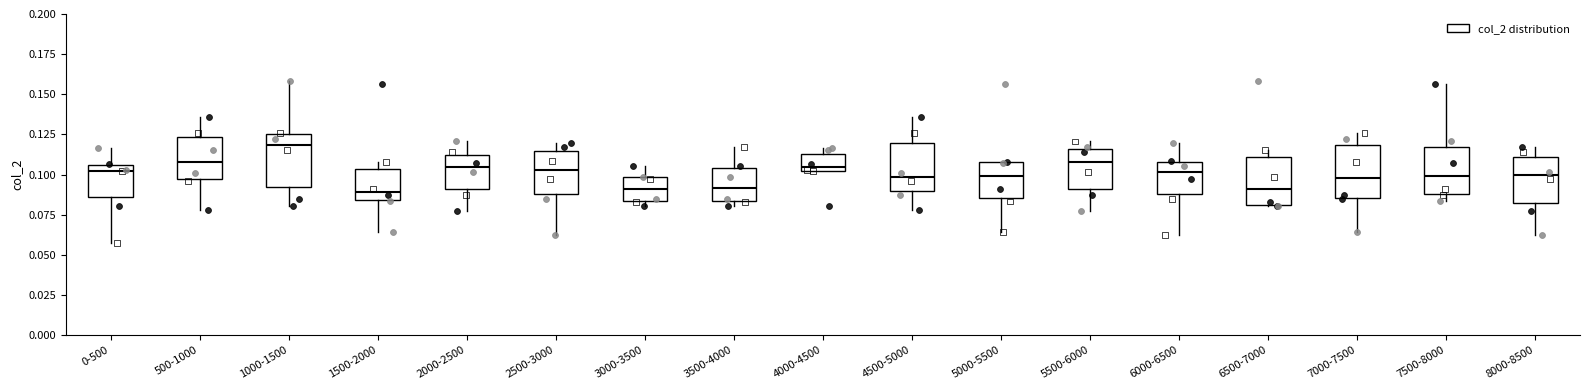

Which box's median line is the highest?

1000-1500